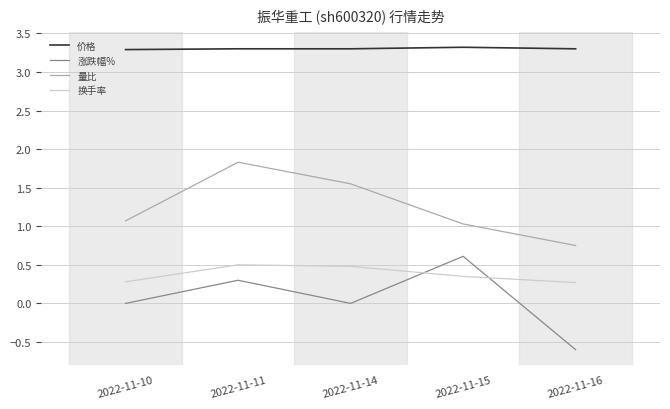

True or false: 量比 and 价格 cross at least once.

False